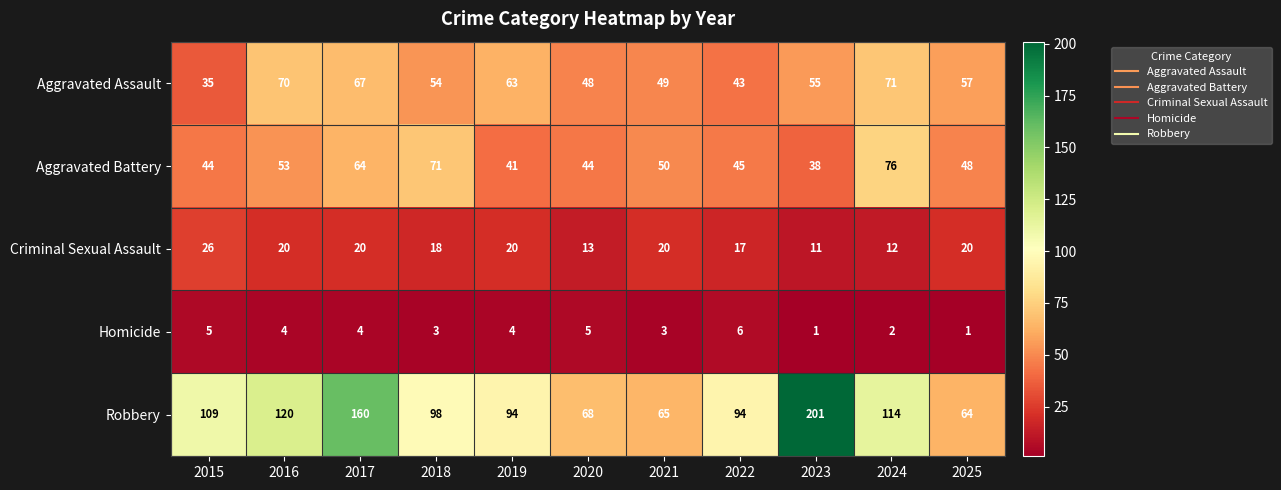

At which category is the sum across all series the highest?

2017